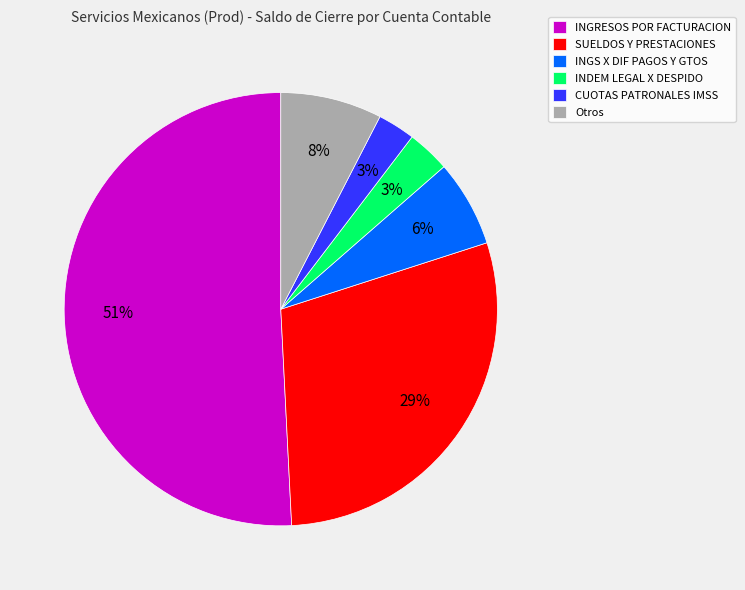

To the nearest percent, what is the average slice percentage?

17%